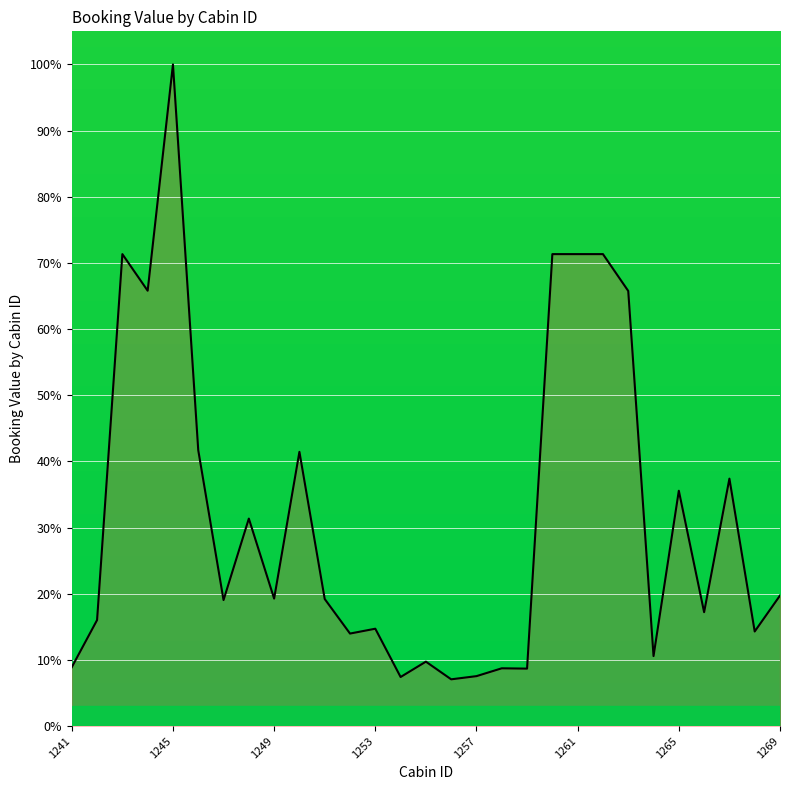

What is the smallest value displayed?

7.1